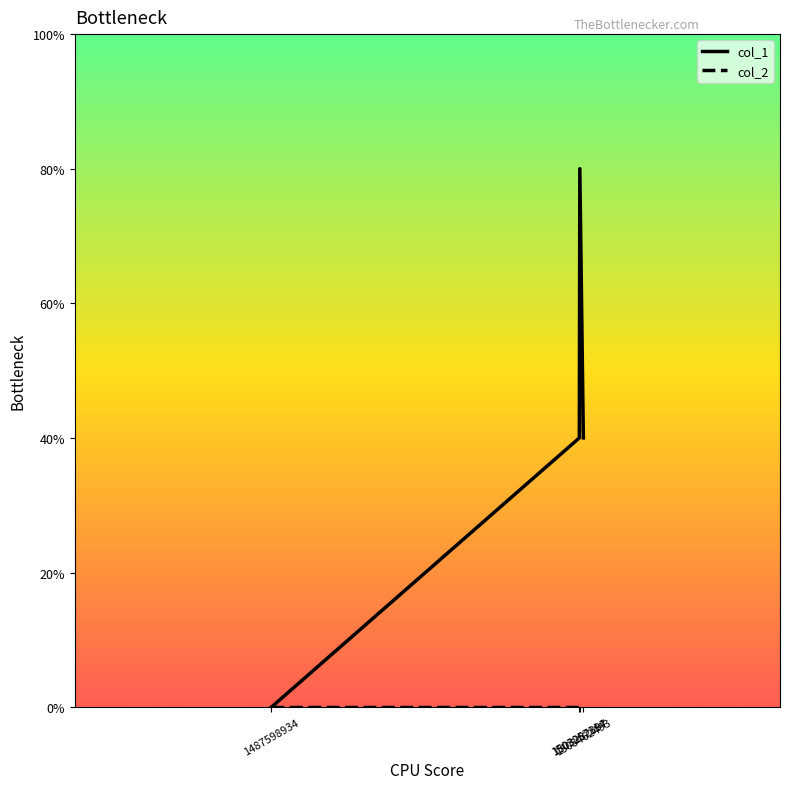

True or false: col_1 and col_2 intersect in this chart.

False